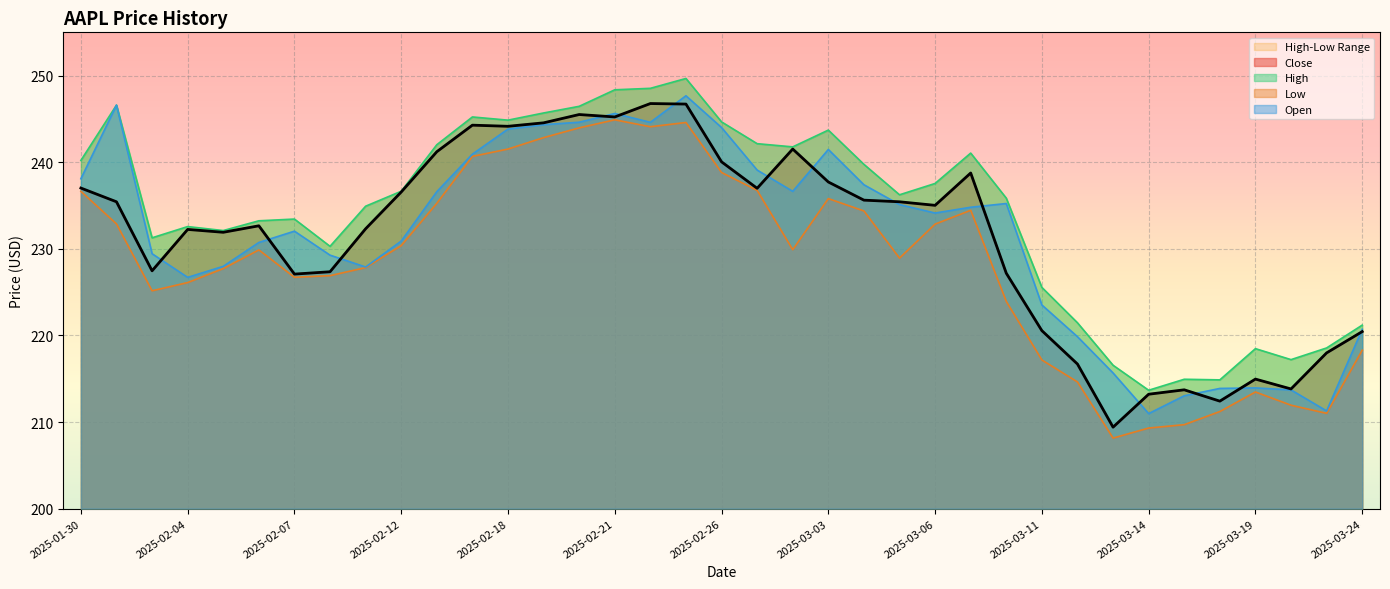

What is the label of the 10th point from the left?

2025-02-12